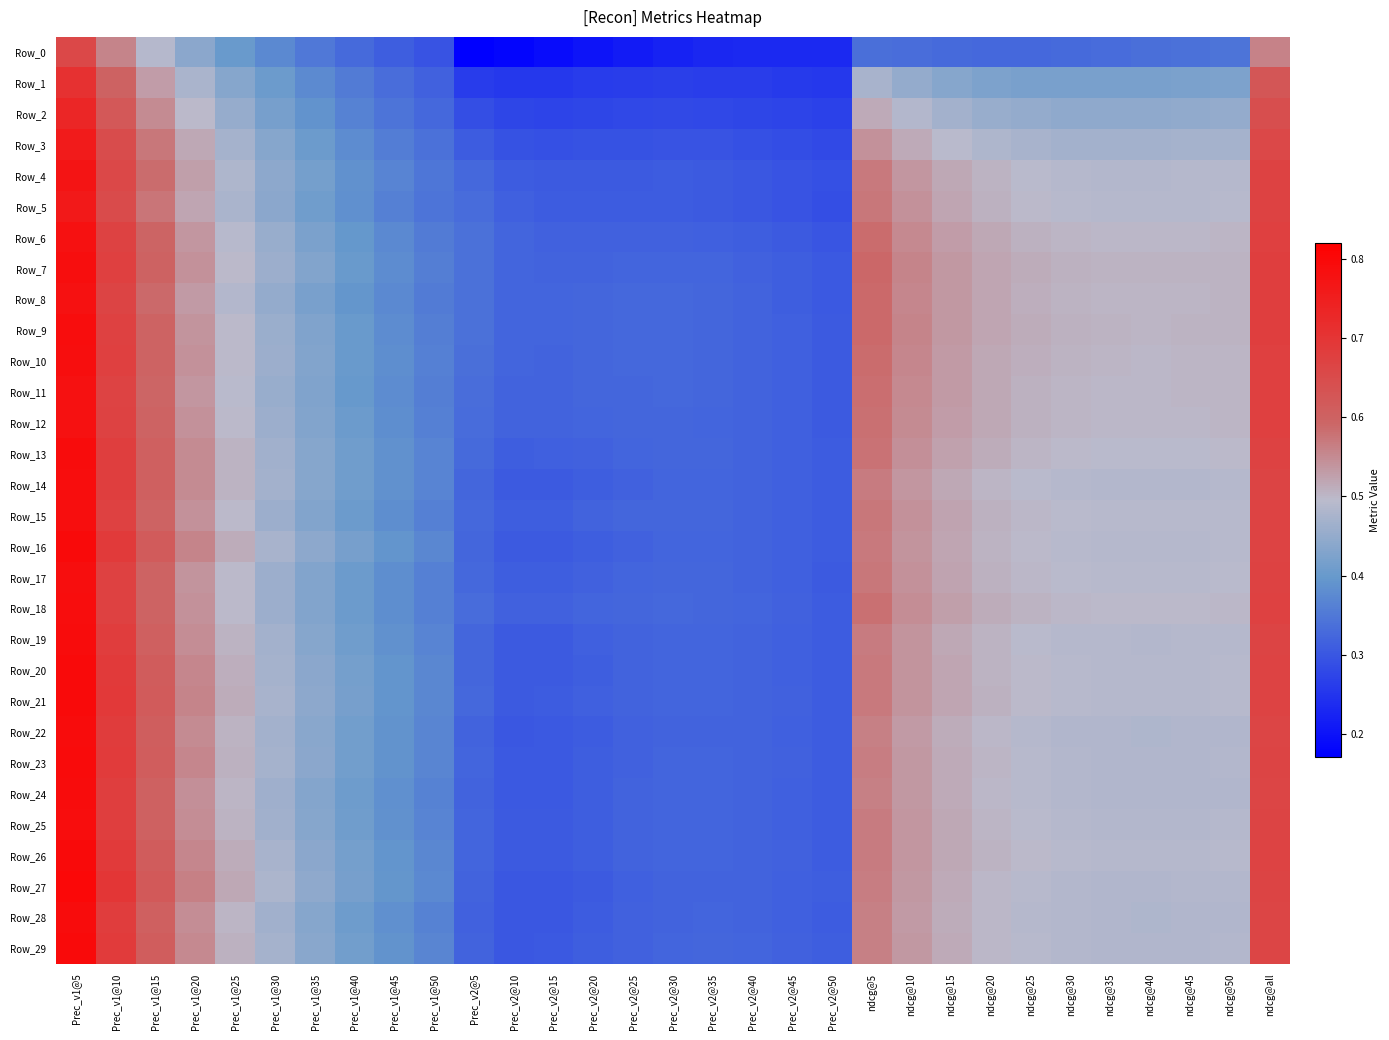

What is the minimum value shown in the chart?

0.2